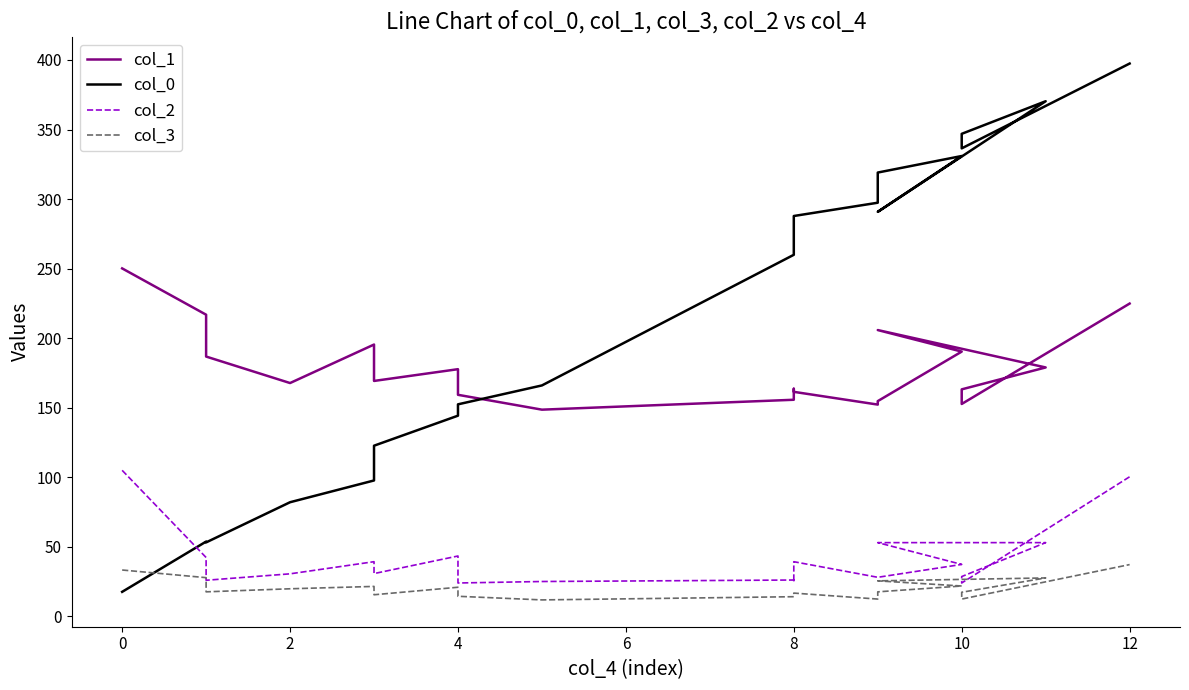

True or false: col_1 and col_0 intersect in this chart.

True